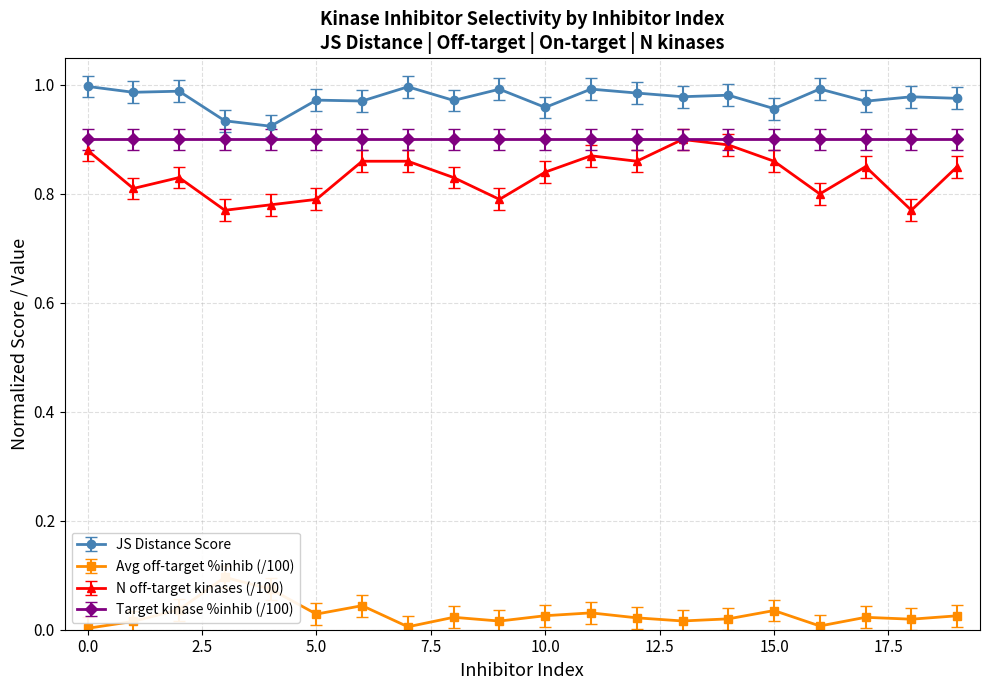

Which series has the widest spread of values?

Number of off-target kinases